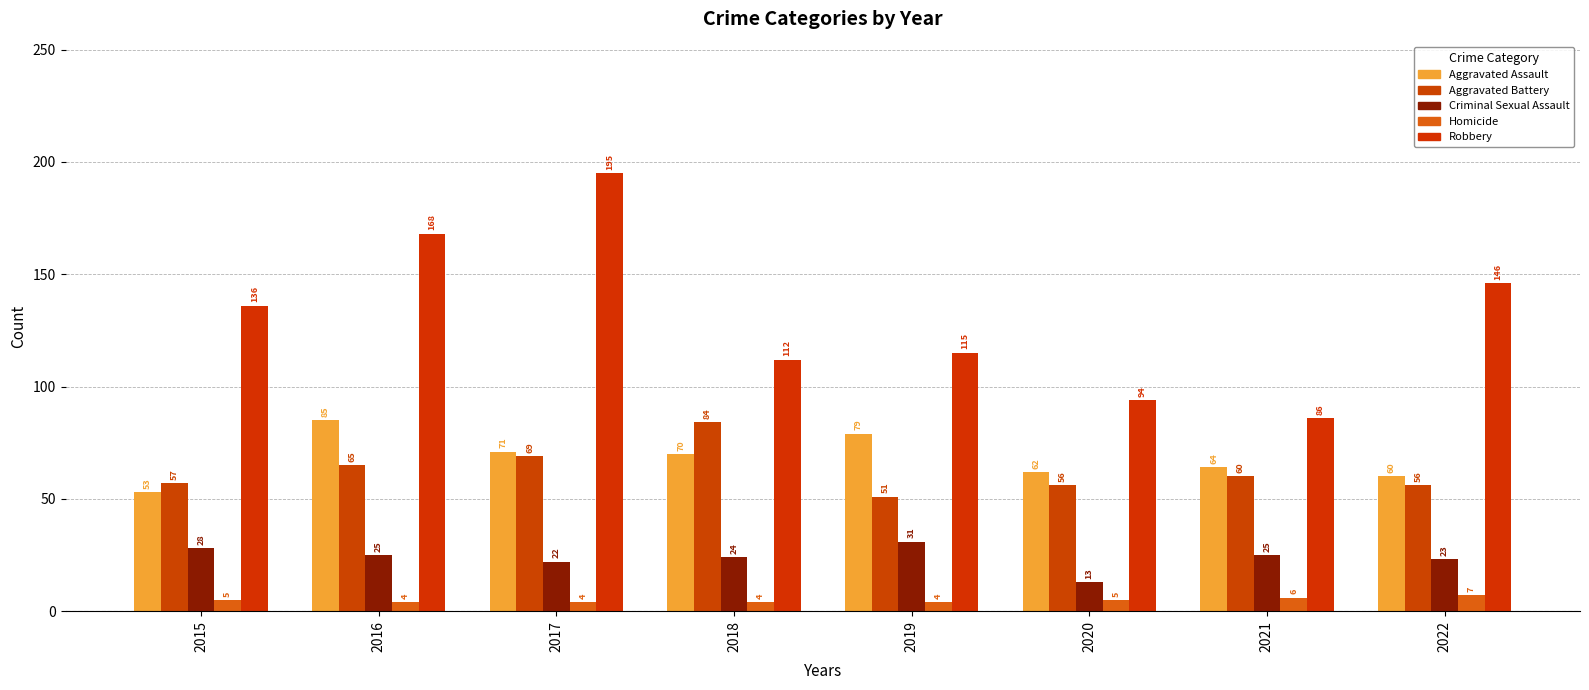

Reading left to right, transcribe all the data shown in this chart.

Aggravated Assault: 53	85	71	70	79	62	64	60
Aggravated Battery: 57	65	69	84	51	56	60	56
Criminal Sexual Assault: 28	25	22	24	31	13	25	23
Homicide: 5	4	4	4	4	5	6	7
Robbery: 136	168	195	112	115	94	86	146